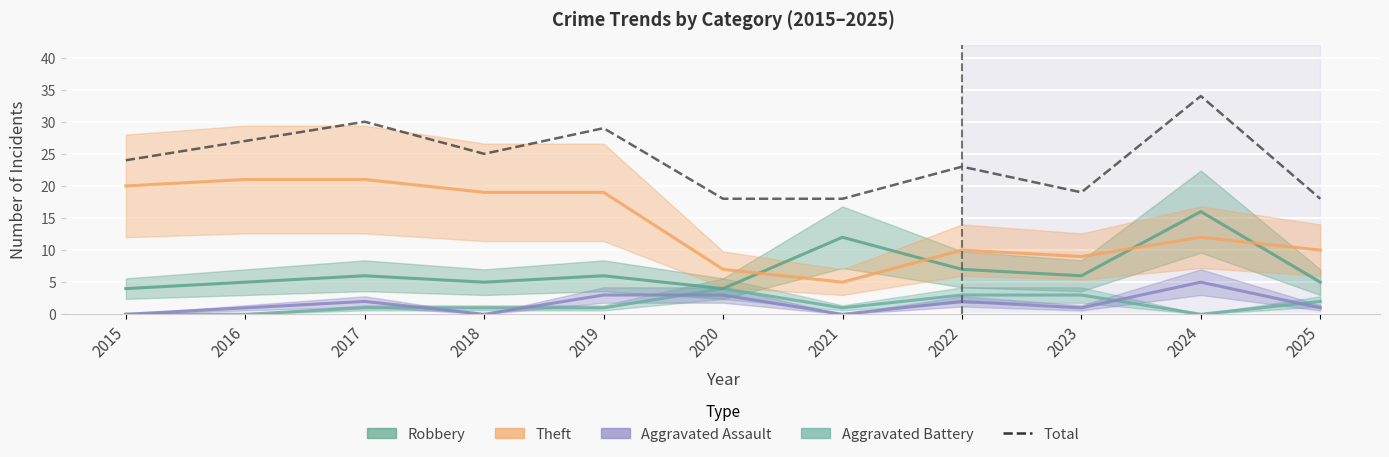

The chart shows a value of 8 at 2019. True or false?

False